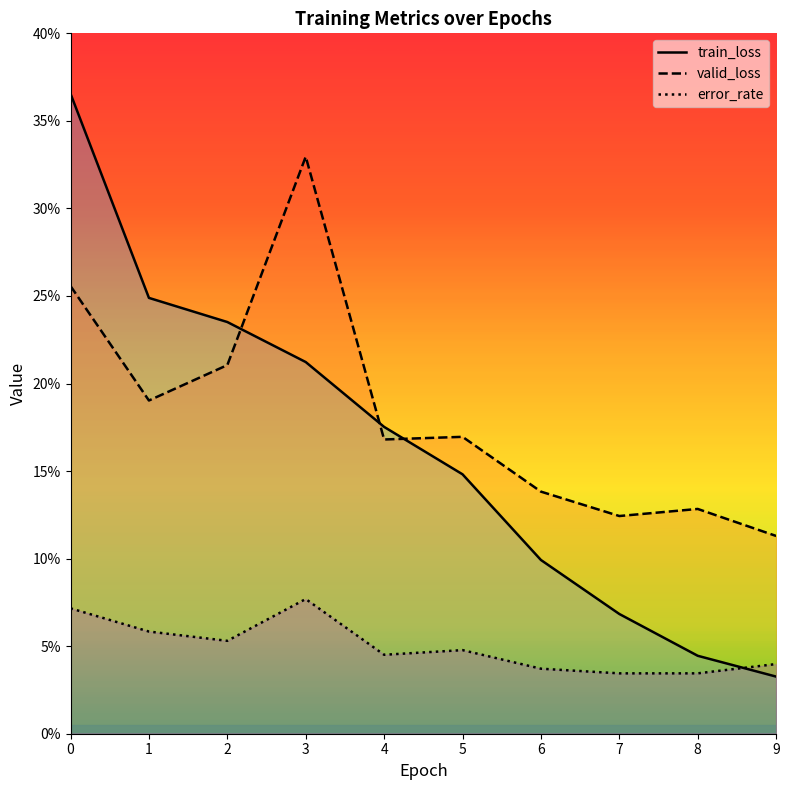

At how many categories does at least one series exceed 0?

10